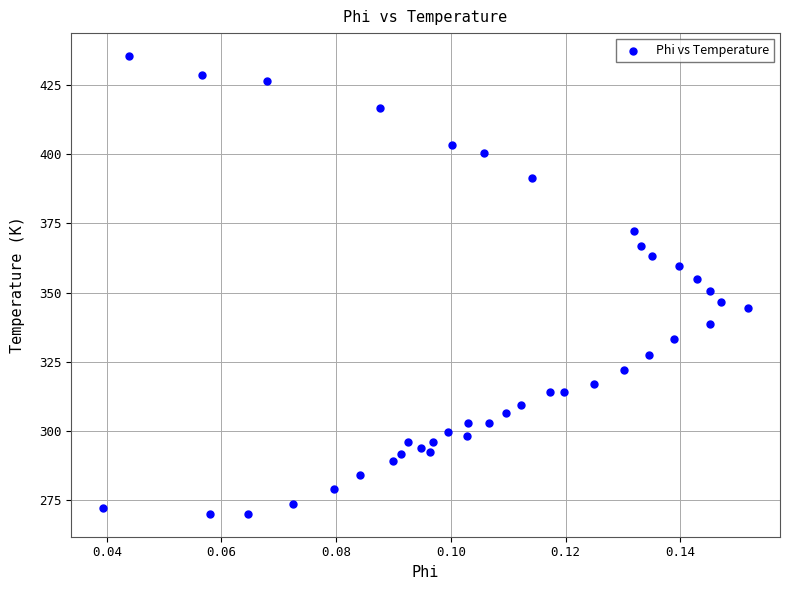

What is the range of Y values (max minus min)?

165.4